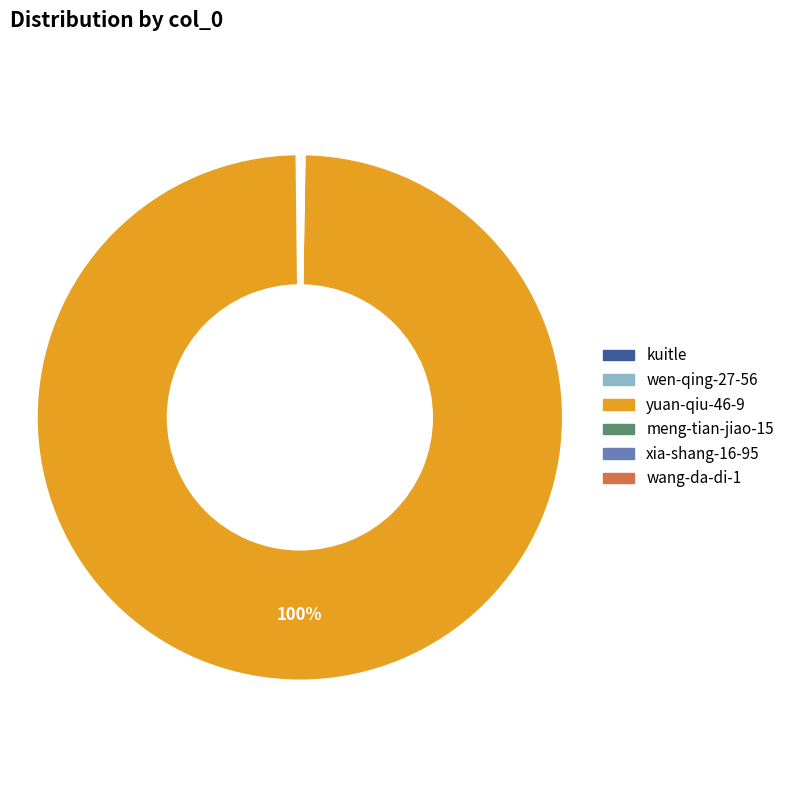

What percentage is the yuan-qiu-46-9 slice, to the nearest percent?

100%